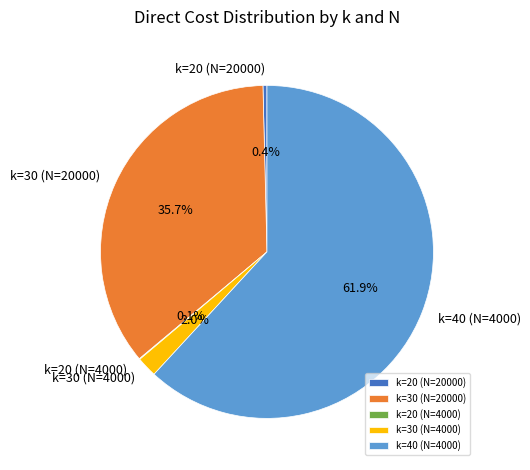

Does any single category account for the majority?

Yes